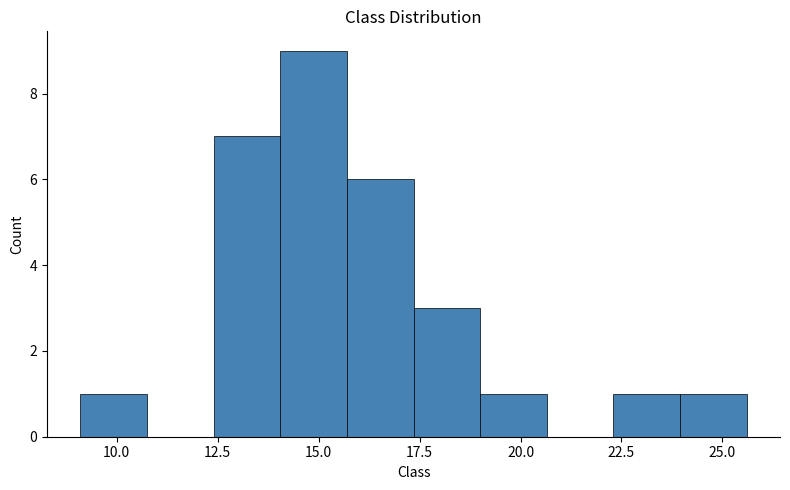

Around what value on the x-axis is the tallest bar? Give the approximate position of its centre, as read against the axis.

15.0